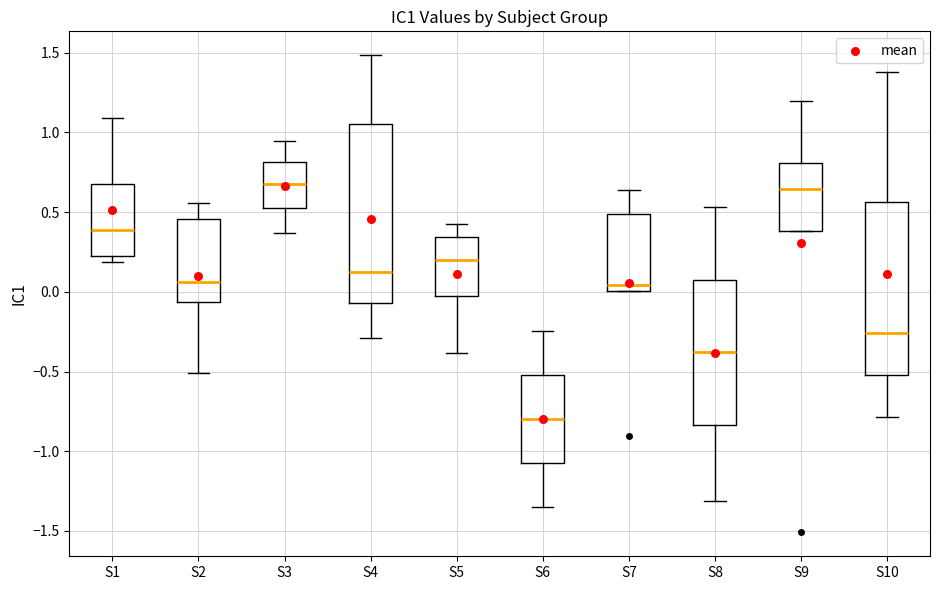

Reading left to right, read every box against the y-axis: the position of its median line, the range the box covers, and the ends of its whiskers. The values are not printed on the chart, so give them approximately, as read against the axis.

S1: median 0.40, box 0.25 to 0.70, whiskers 0.20 to 1.10
S2: median 0.05, box -0.05 to 0.45, whiskers -0.50 to 0.55
S3: median 0.70, box 0.55 to 0.80, whiskers 0.35 to 0.95
S4: median 0.15, box -0.05 to 1.05, whiskers -0.30 to 1.50
S5: median 0.20, box -0.05 to 0.35, whiskers -0.40 to 0.45
S6: median -0.80, box -1.10 to -0.50, whiskers -1.35 to -0.25
S7: median 0.05, box 0.00 to 0.50, whiskers 0.00 to 0.65
S8: median -0.40, box -0.85 to 0.05, whiskers -1.30 to 0.55
S9: median 0.65, box 0.40 to 0.80, whiskers 0.40 to 1.20
S10: median -0.25, box -0.50 to 0.55, whiskers -0.80 to 1.40